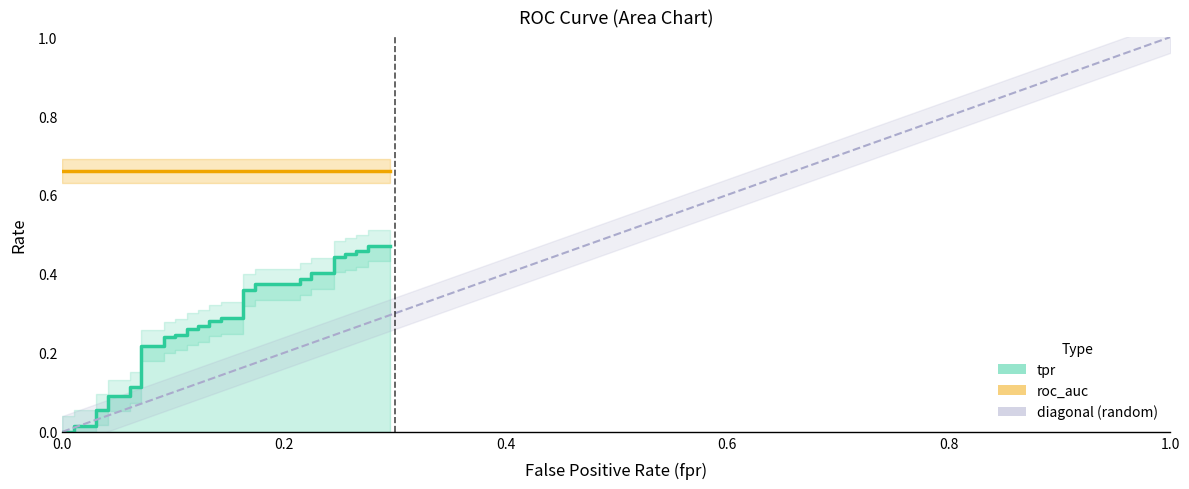

Is it true that the value at 31 is 0.2?

False